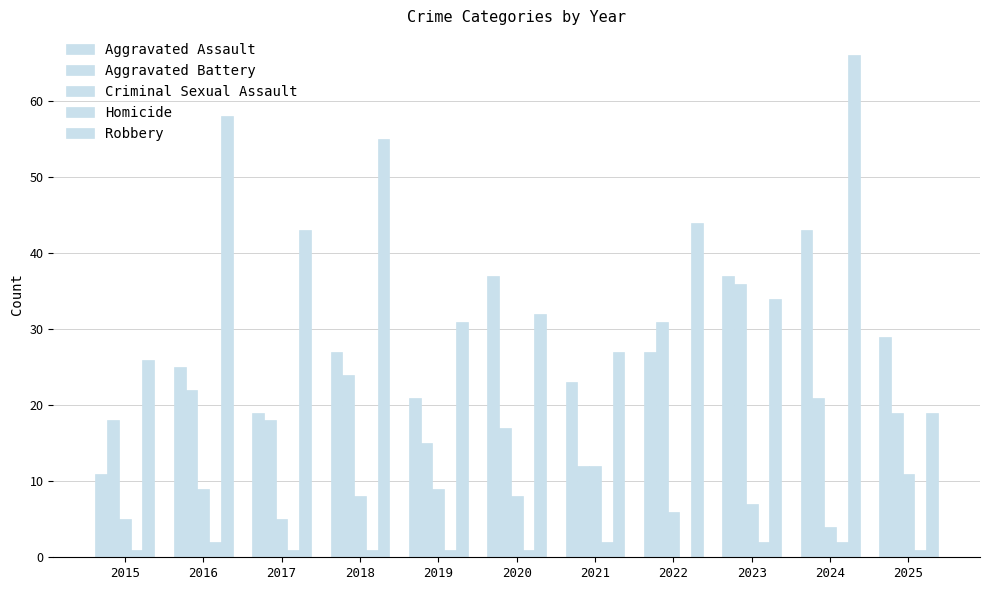

What is the difference between the Robbery values at 2024 and 2020?

34